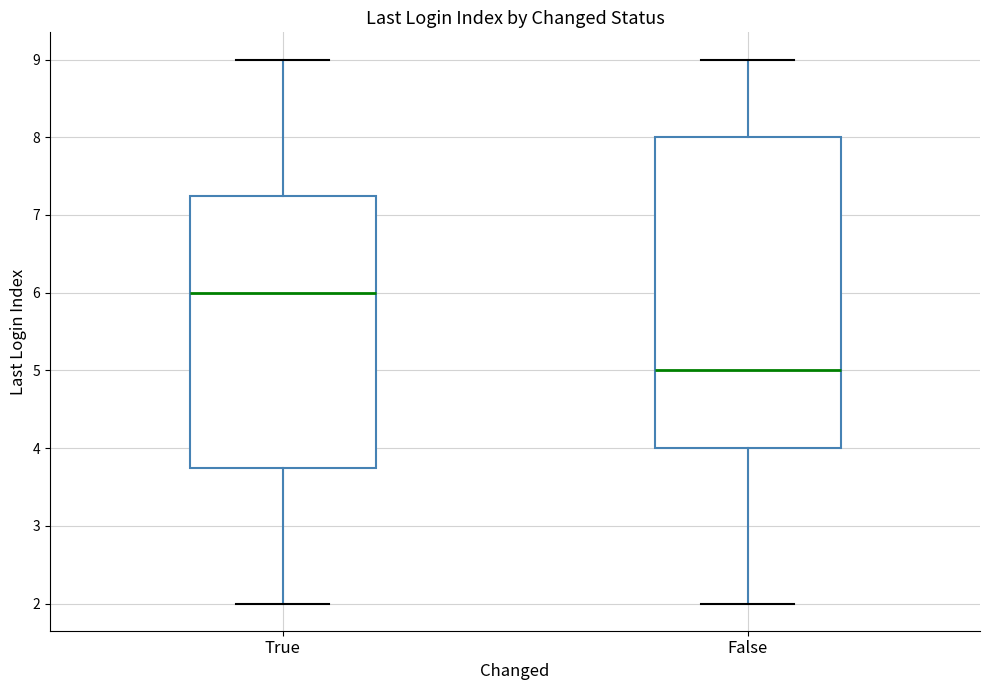

Reading left to right, read every box against the y-axis: the position of its median line, the range the box covers, and the ends of its whiskers. The values are not printed on the chart, so give them approximately, as read against the axis.

True: median 6.0, box 3.8 to 7.3, whiskers 2.0 to 9.0
False: median 5.0, box 4.0 to 8.0, whiskers 2.0 to 9.0